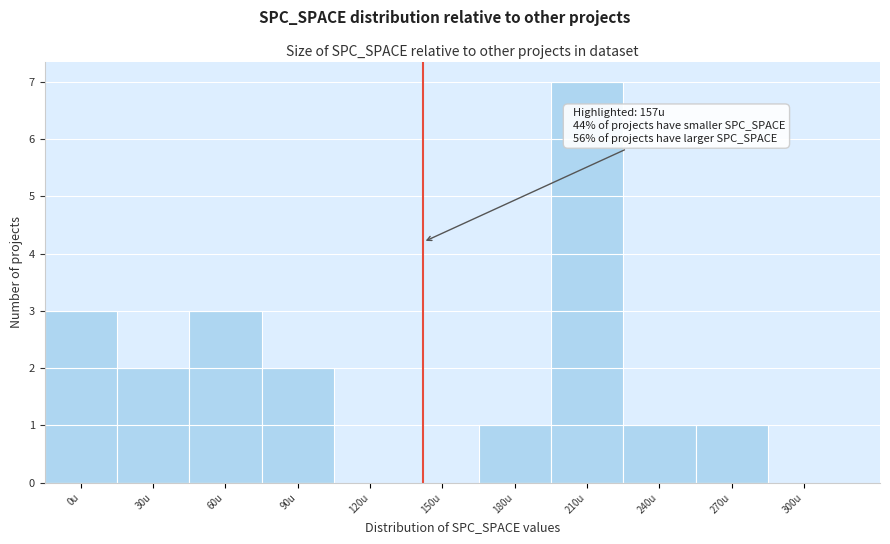

Reading right to left, extract all data points from this chart.

300u=0	270u=1	240u=1	210u=7	180u=1	150u=0	120u=0	90u=2	60u=3	30u=2	0u=3